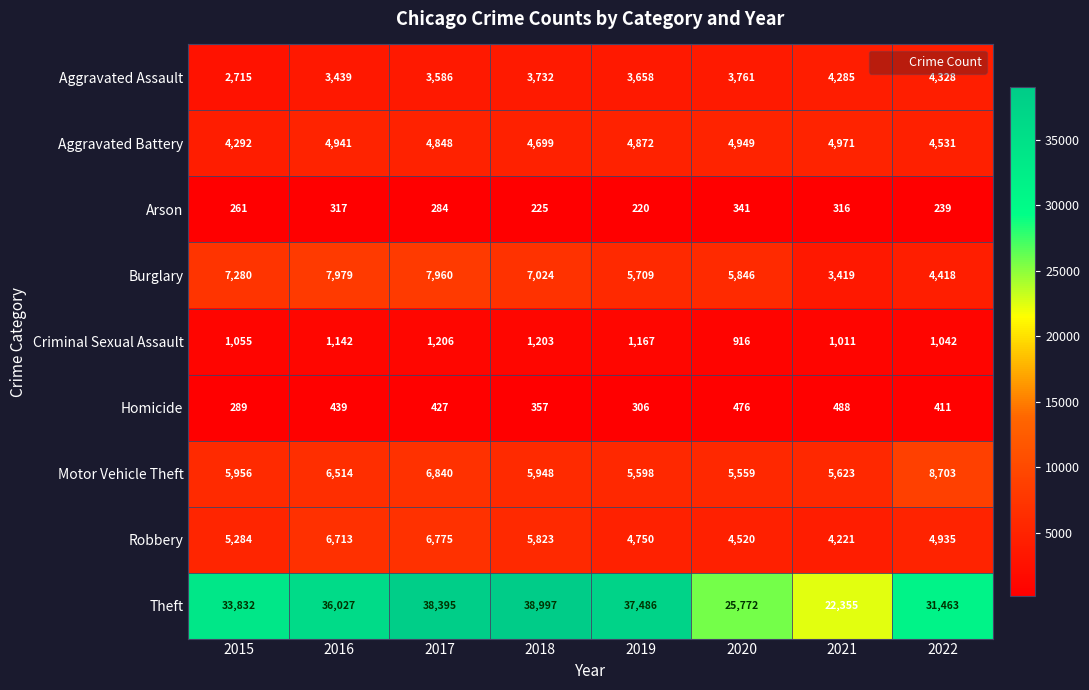

The Aggravated Battery series shows 4292 at 2015. True or false?

True